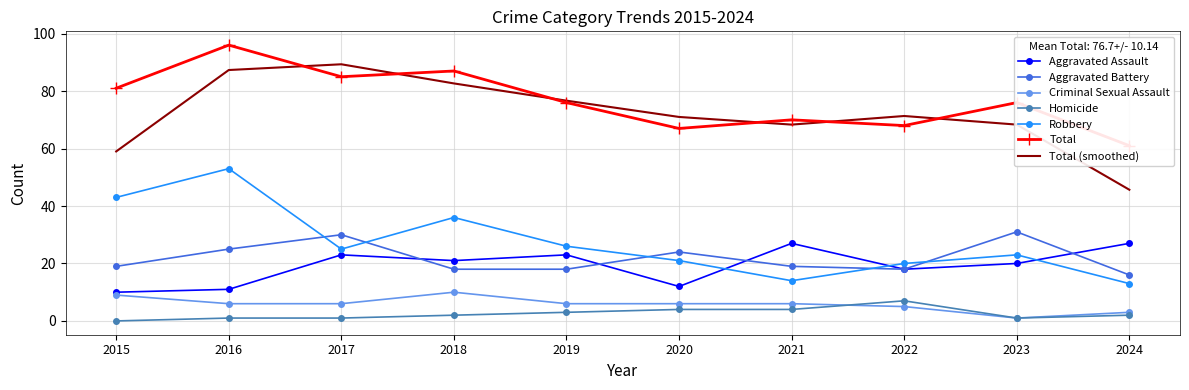

Is it true that Aggravated Battery equals 19 at 2021?

True